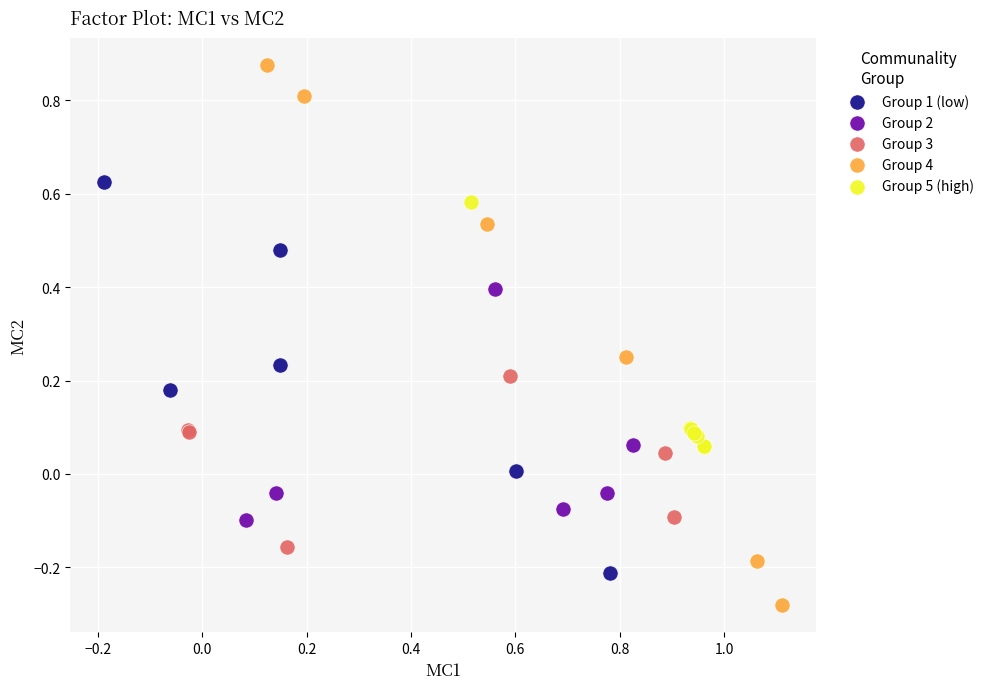

Which series reaches the minimum Y coordinate?

Group 4